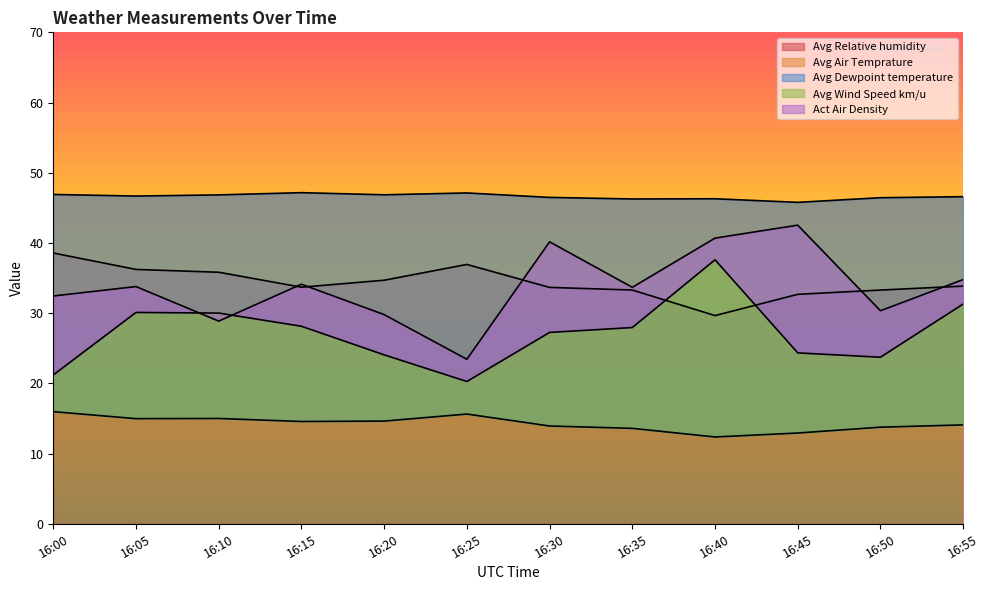

True or false: Avg Wind Speed km/u and Avg Relative humidity intersect in this chart.

True